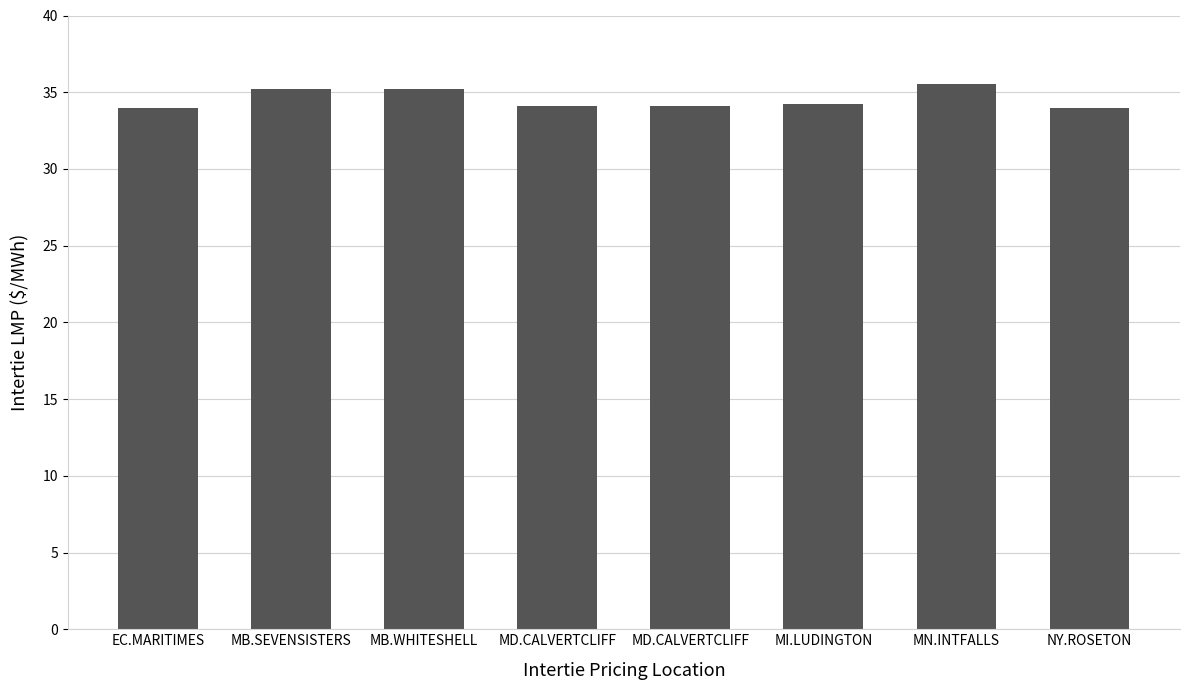

Are the bars horizontal?

No